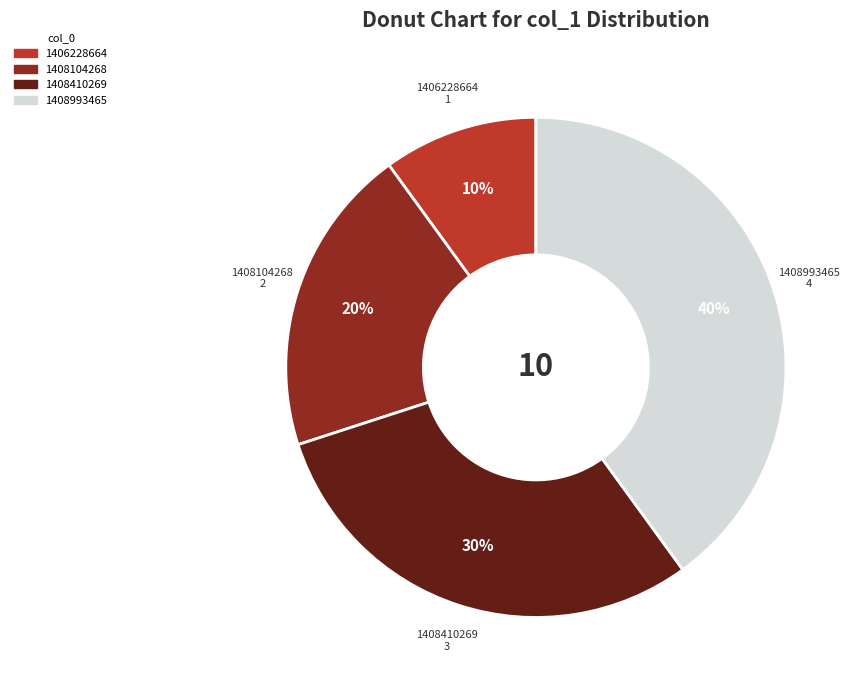

To the nearest percent, what is the average slice percentage?

25%